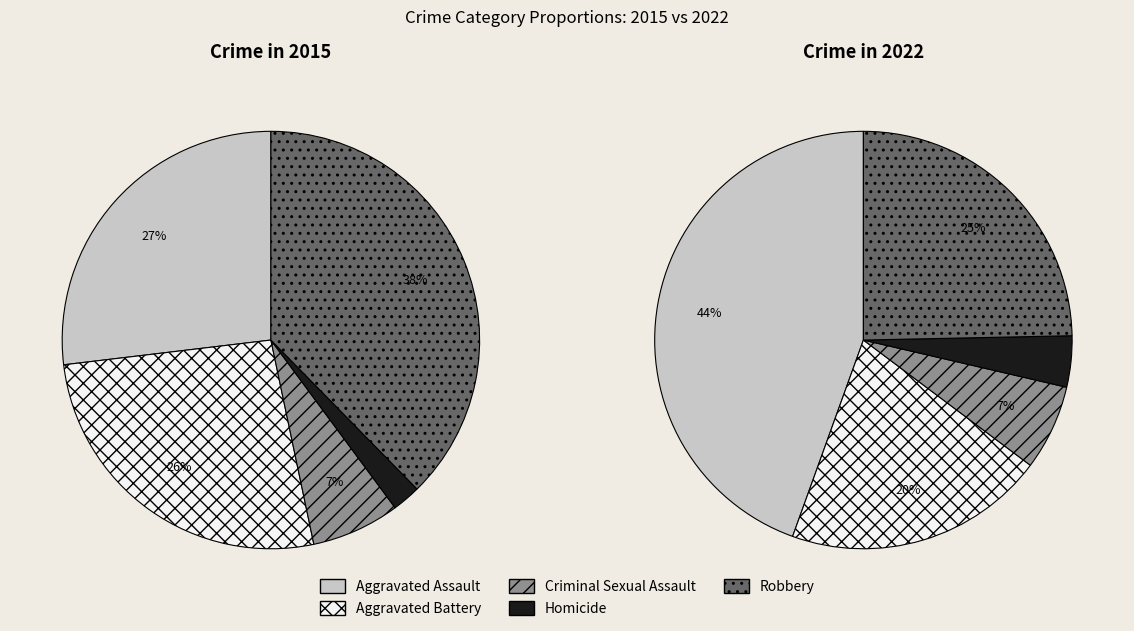

Count the number of slices in the pie.

5